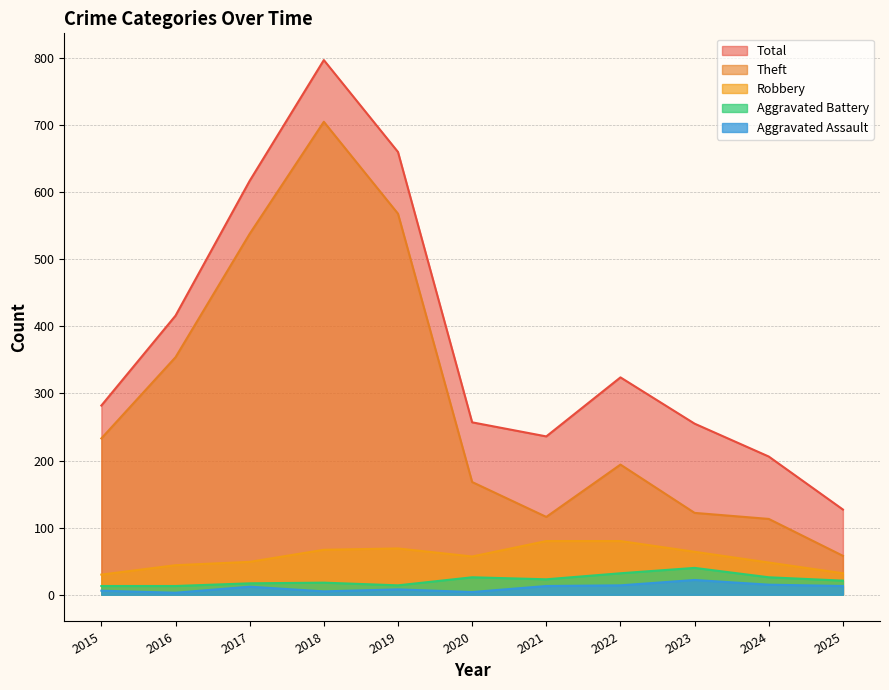

What are all the series names shown in the legend?

Total, Theft, Robbery, Aggravated Battery, Aggravated Assault